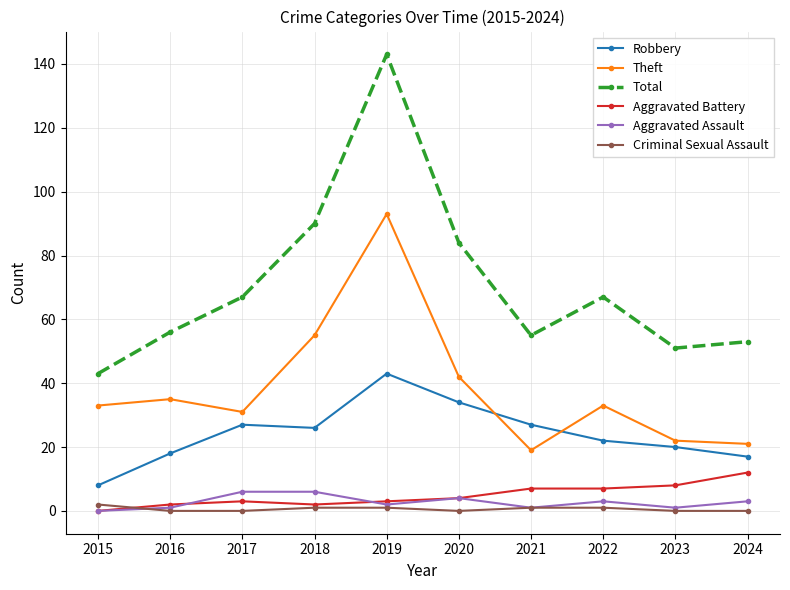

At which category is the sum across all series the highest?

2019